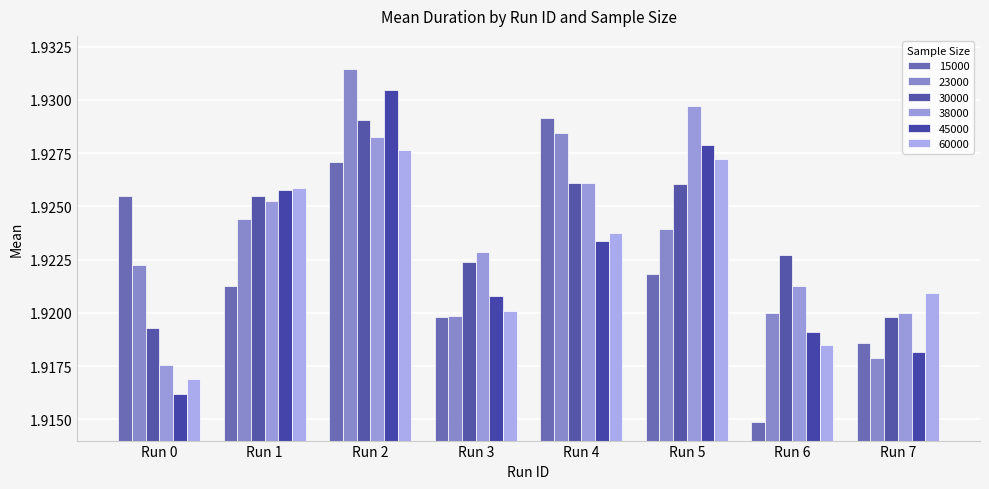

How many bars are there in total?

48